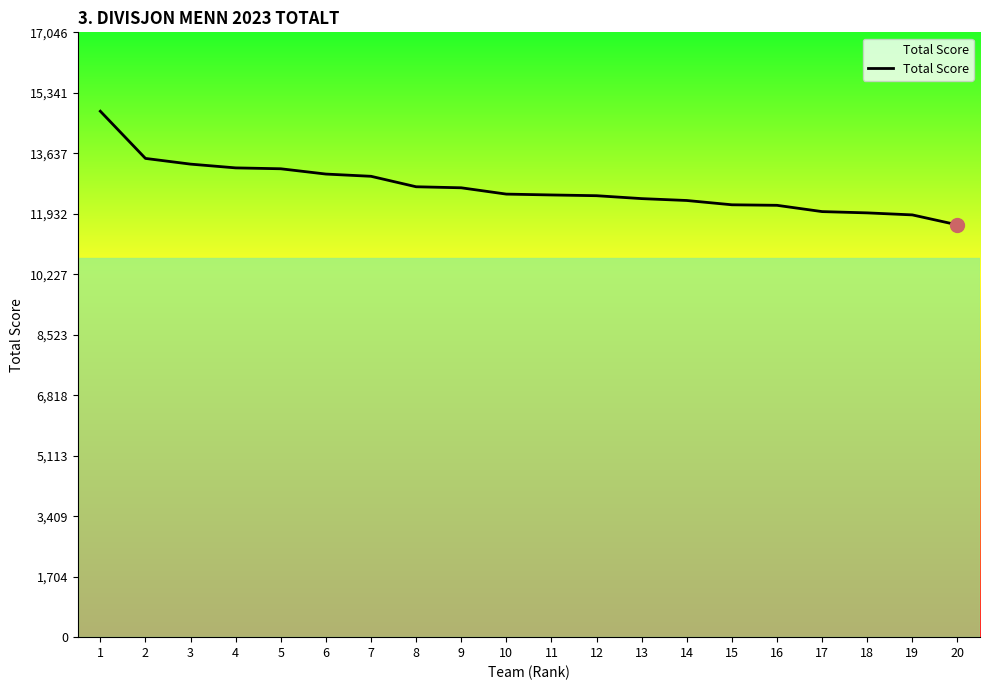

What is the sum of all values?

253364